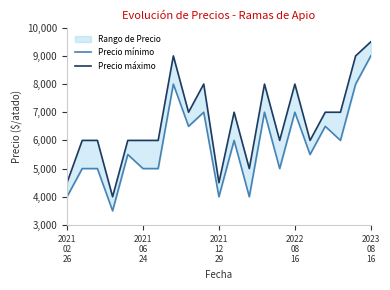

What is the sum of the Precio máximo values at 15 and 7?

17000